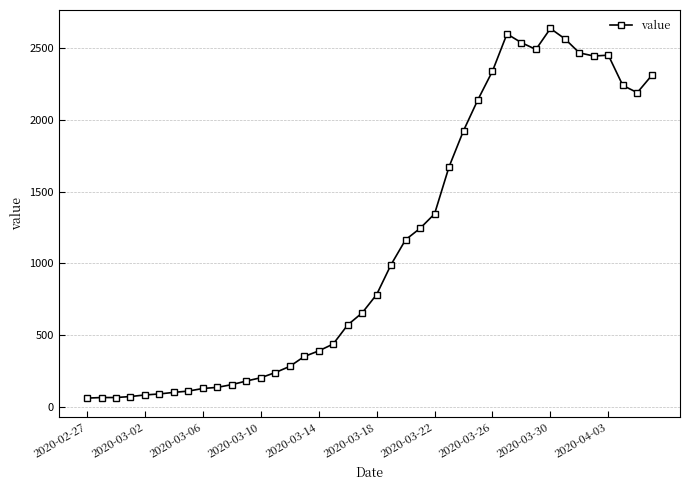

How many data points are less than 783?

20